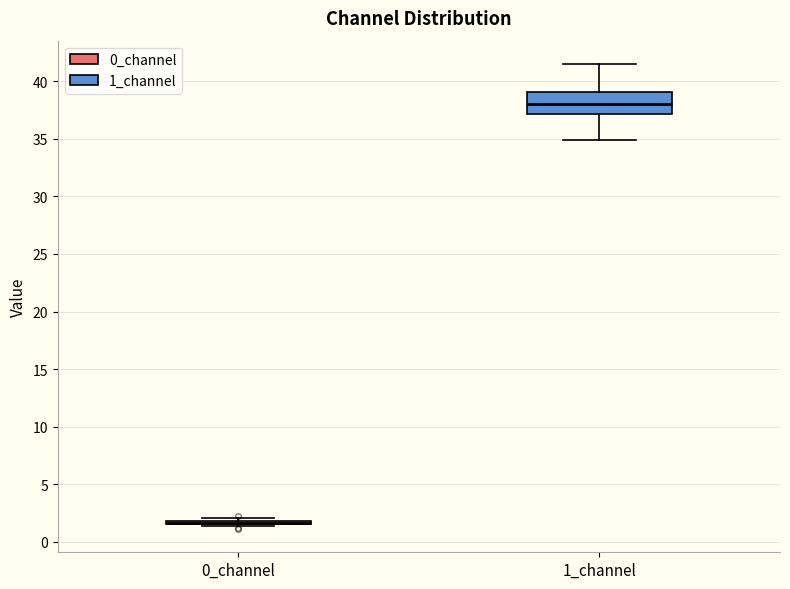

Which box is the tallest, from its lower edge to its upper edge?

1_channel